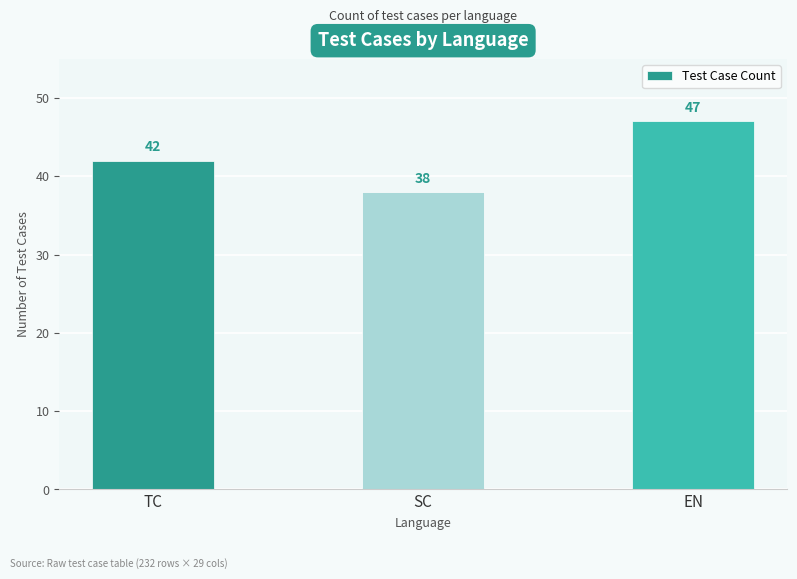

List the labels in order of value, largest first.

EN, TC, SC